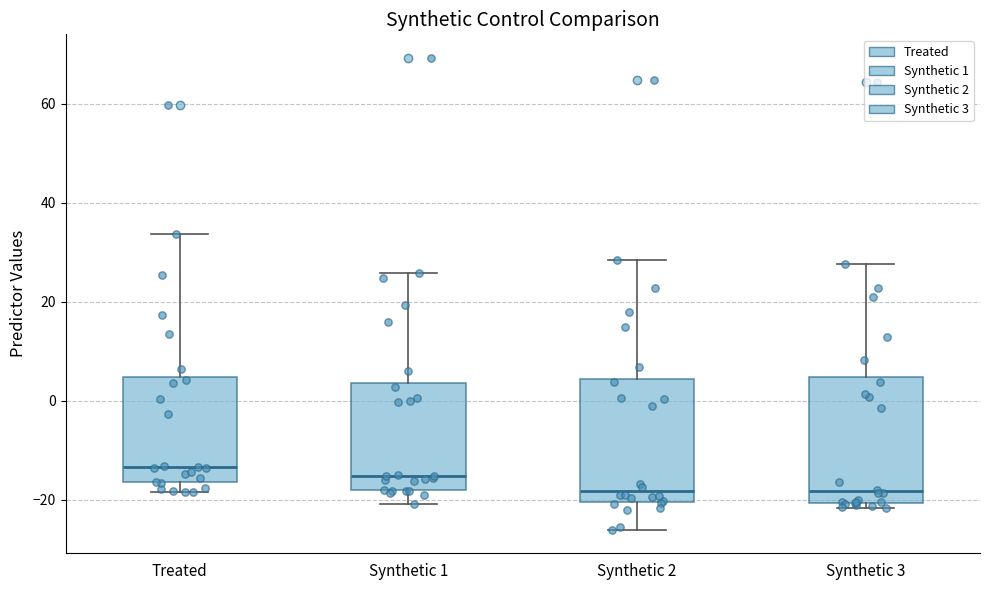

Reading left to right, read every box against the y-axis: the position of its median line, the range the box covers, and the ends of its whiskers. The values are not printed on the chart, so give them approximately, as read against the axis.

Treated: median -14, box -16 to 4, whiskers -18 to 34
Synthetic 1: median -16, box -18 to 4, whiskers -20 to 26
Synthetic 2: median -18, box -20 to 4, whiskers -26 to 28
Synthetic 3: median -18, box -20 to 4, whiskers -22 to 28